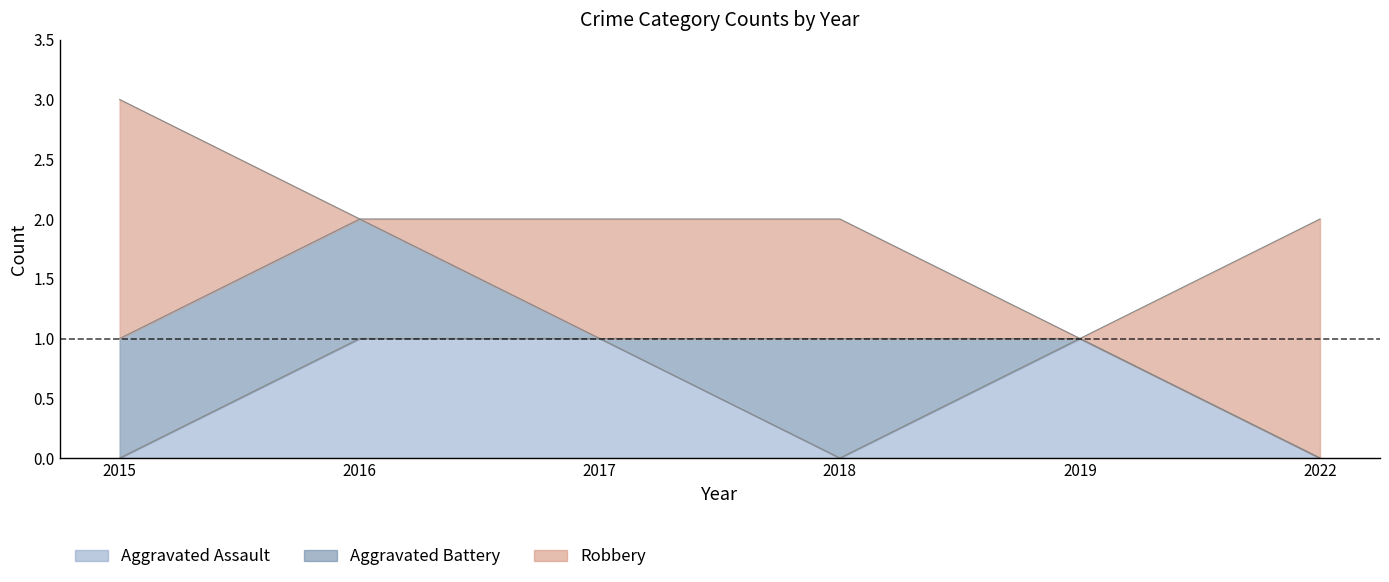

In Aggravated Battery, how many points are lower than both neighbors (excluding endpoints)?

1